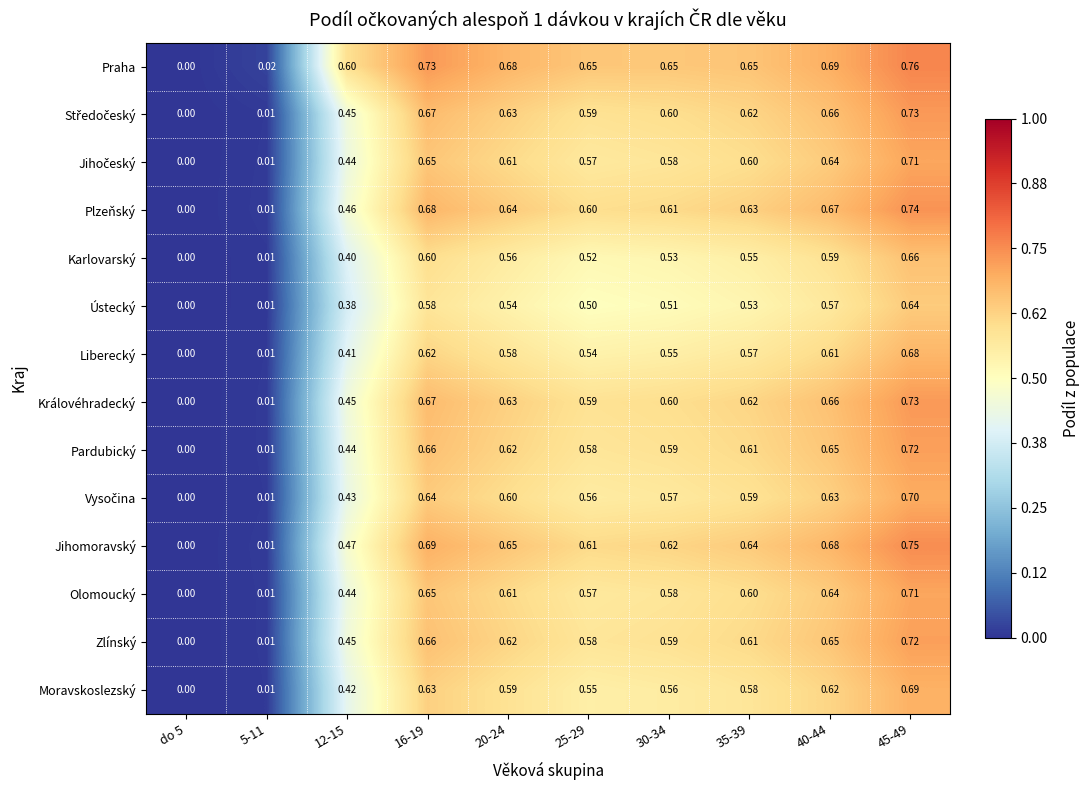

What is the total value across all series at 35-39?

8.4